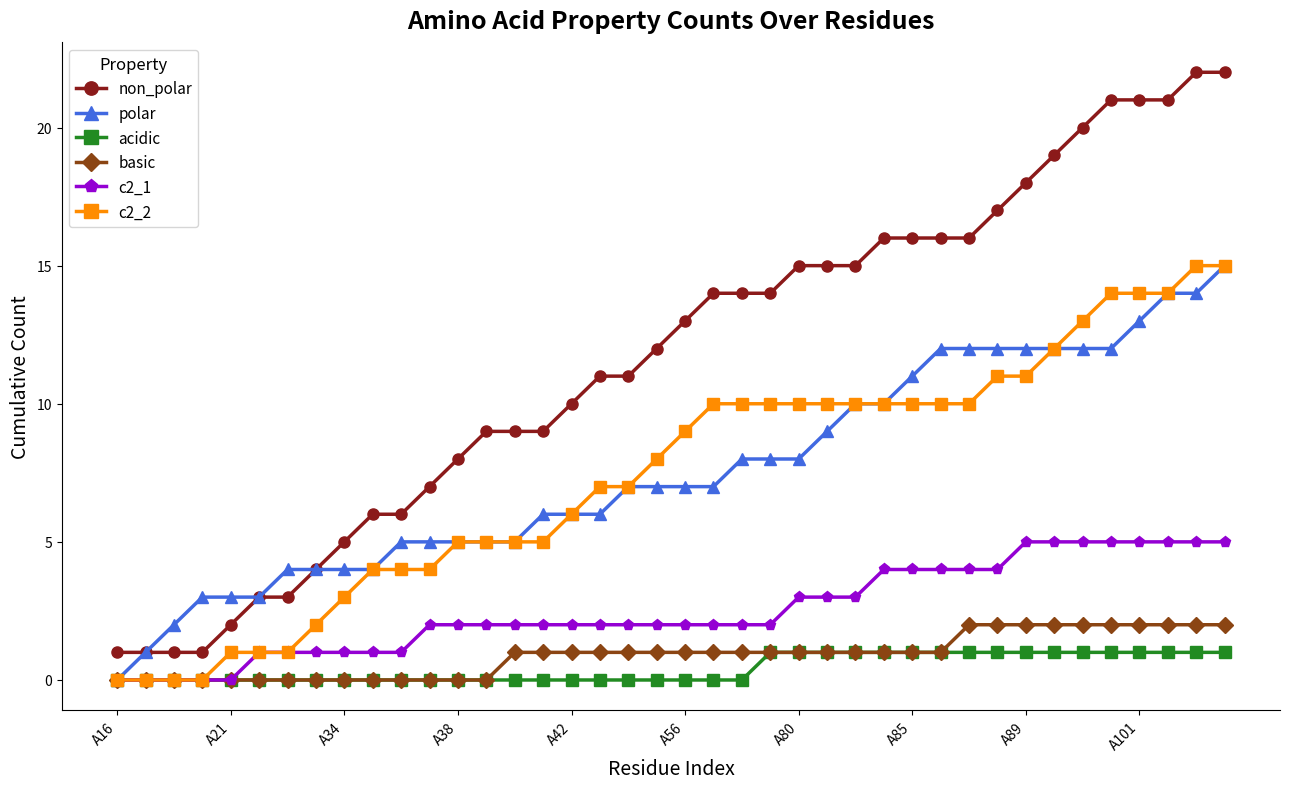

What is the greatest value displayed?

22